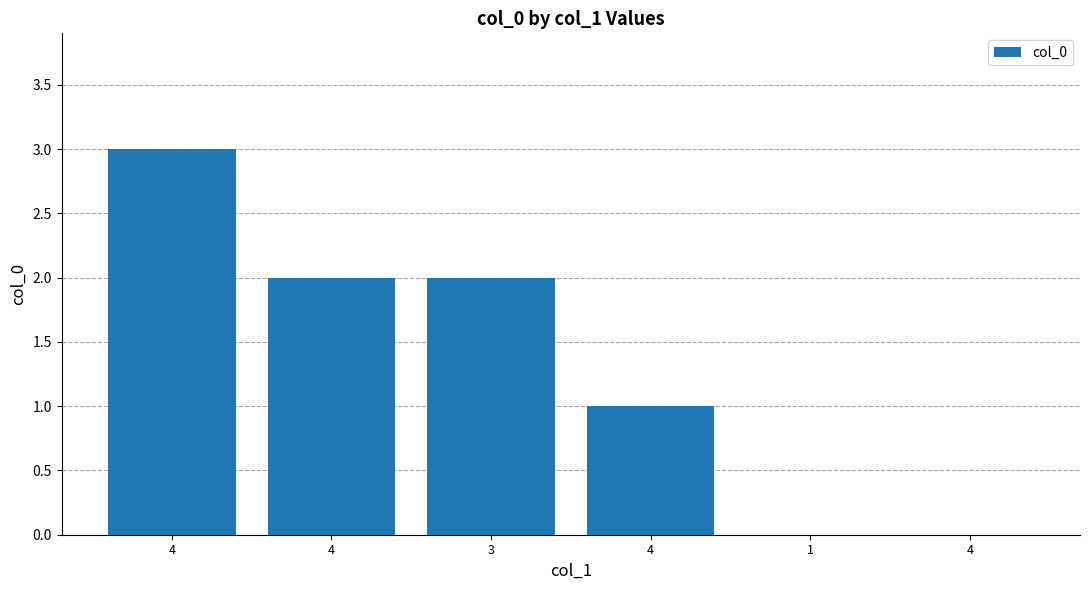

Where does the data first go above 2?

4